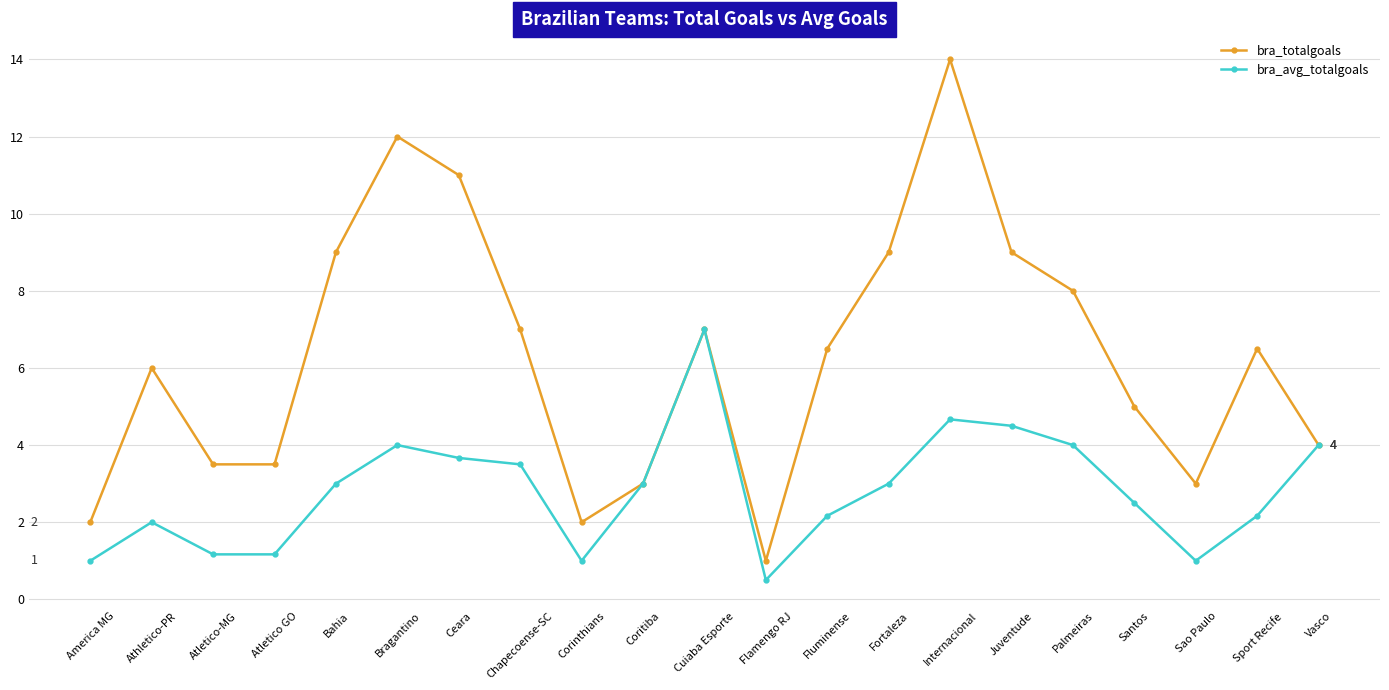

Which series changed the most between Bahia and Juventude?

bra_avg_totalgoals